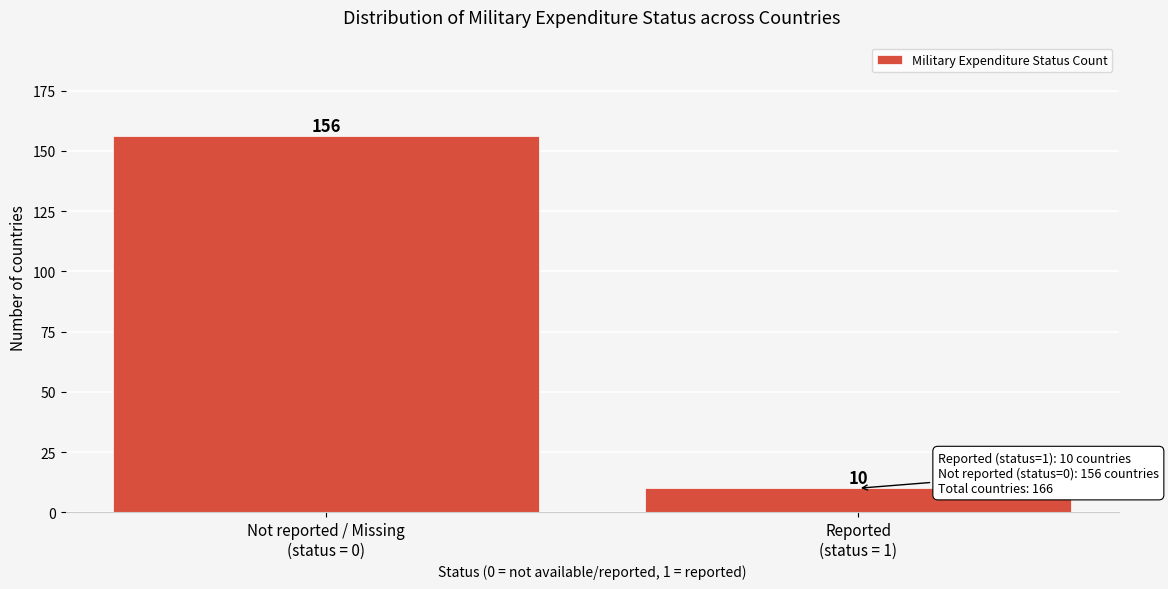

Reading left to right, list all the values displayed in this chart.

156	10